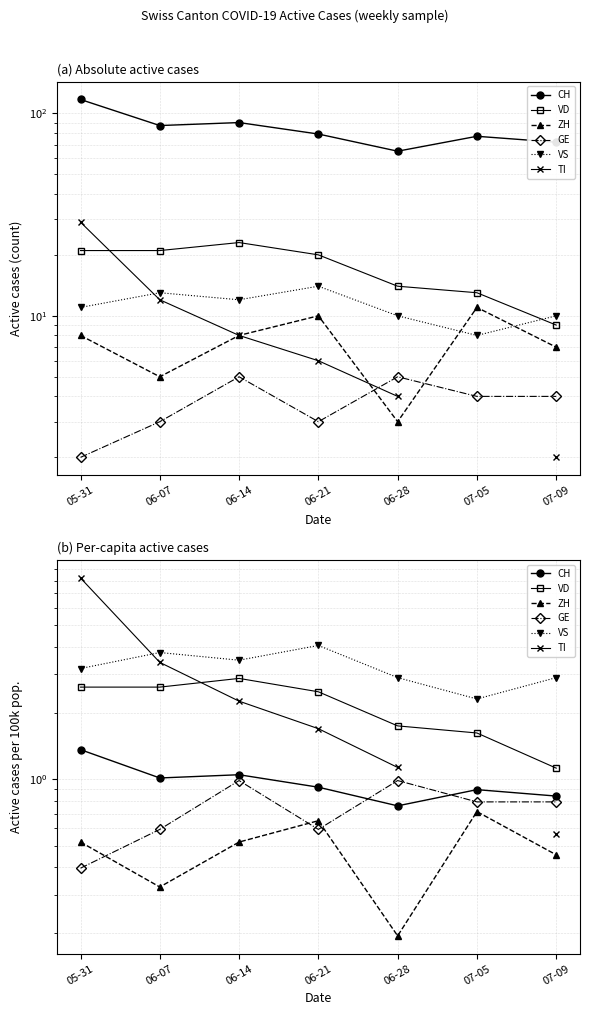

True or false: GE has more than 0 interior local peaks.

True